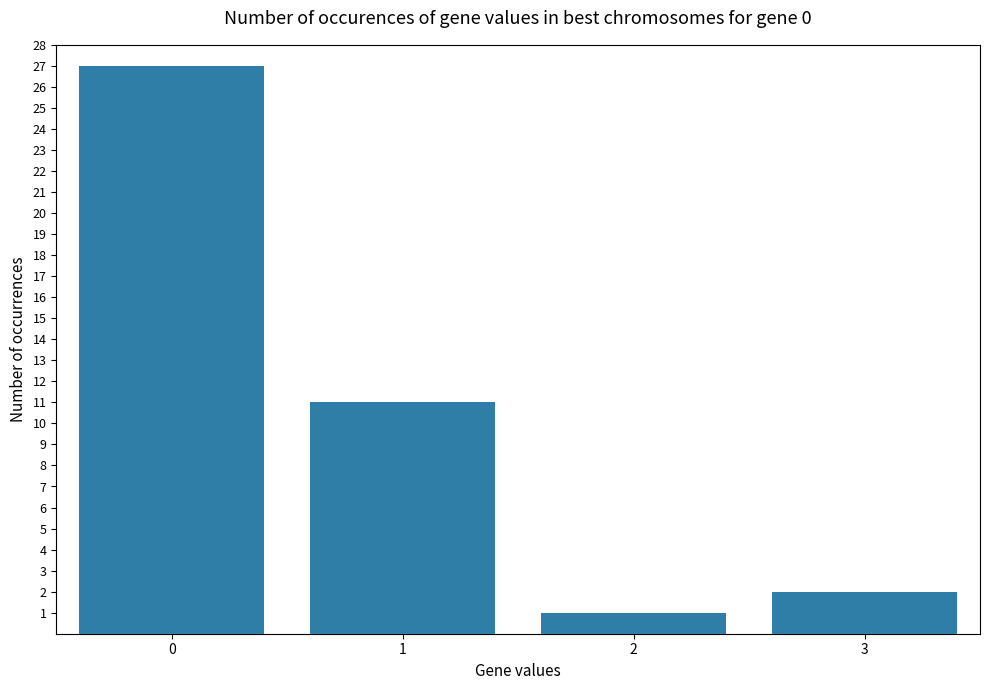

What is the sum of all values?

41